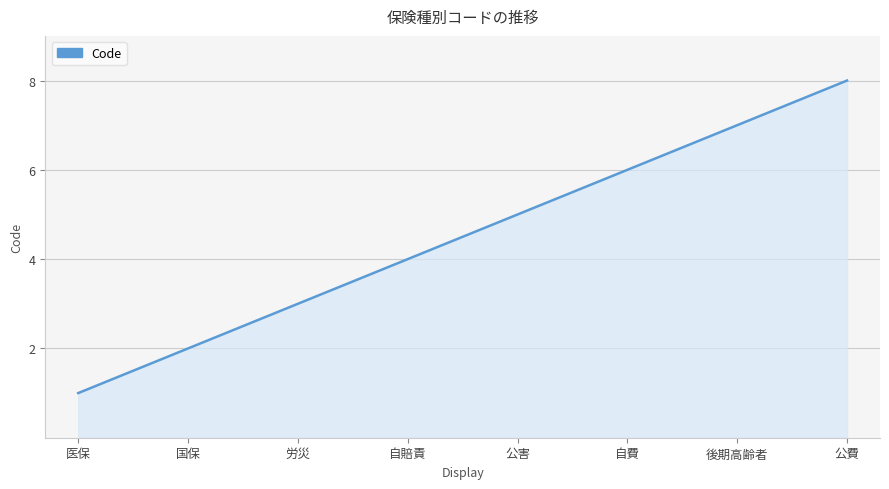

What is the difference between the maximum and minimum values?

7.0